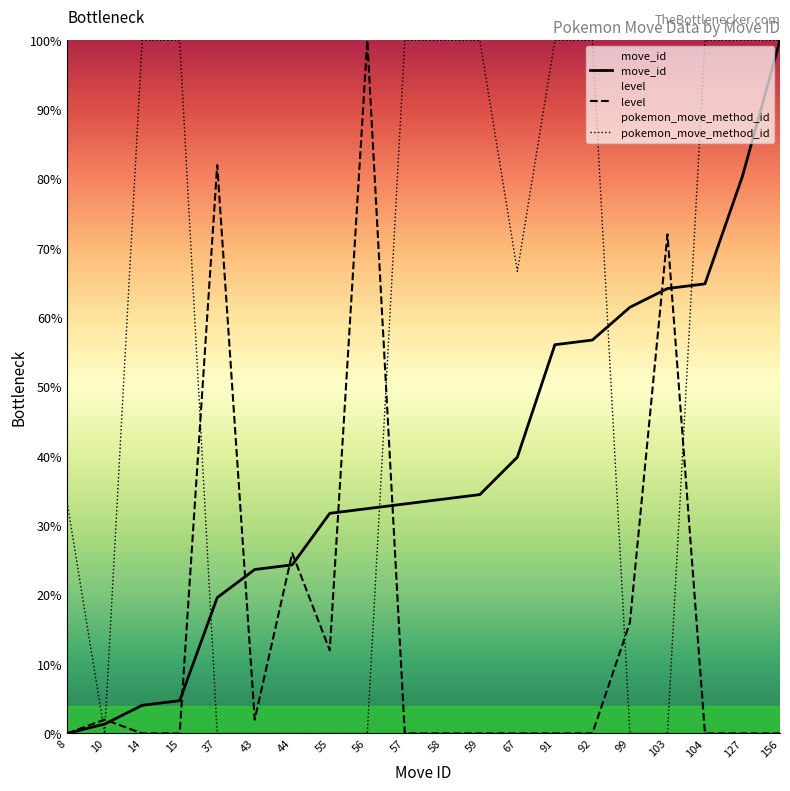

What is the difference between the maximum and second lowest values in the move_id series?

98.6